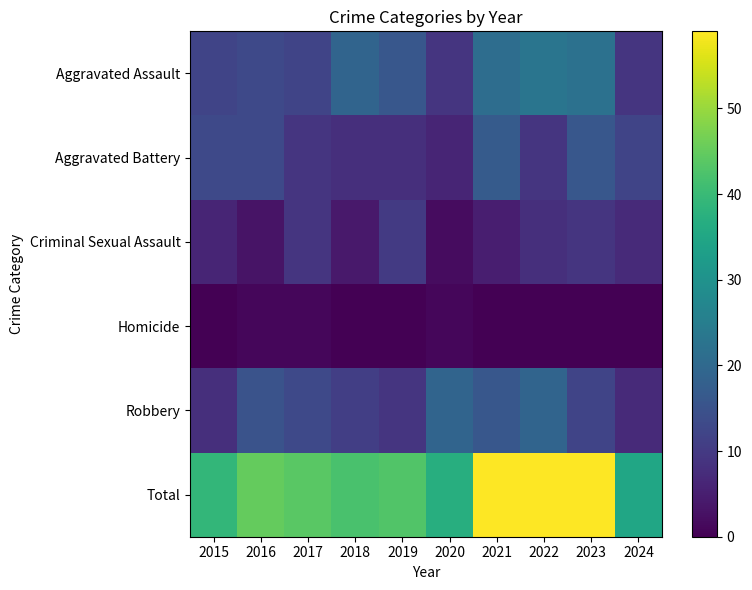

At which category is the sum across all series the highest?

2021